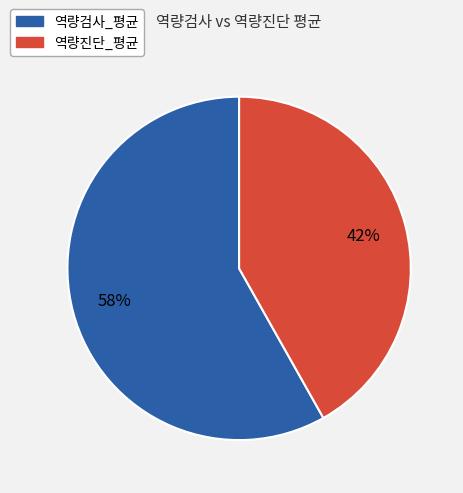

What percentage is the 역량진단_평균 slice, to the nearest percent?

42%